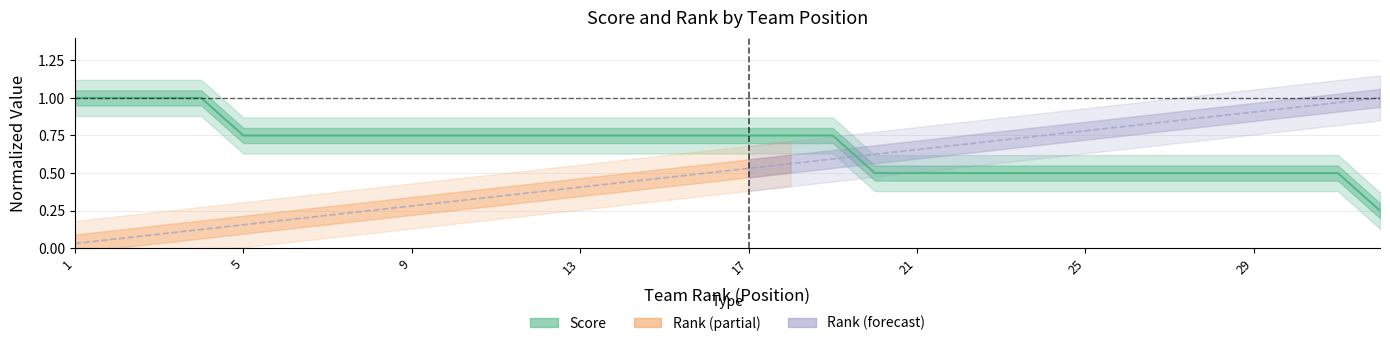

Reading right to left, list all the values displayed in this chart.

Rank: 1.0	1.0	0.9	0.9	0.9	0.8	0.8	0.8	0.8	0.7	0.7	0.7	0.6	0.6	0.6	0.5	0.5	0.5	0.4	0.4	0.4	0.3	0.3	0.3	0.2	0.2	0.2	0.2	0.1	0.1	0.1	0.0
Score: 0.2	0.5	0.5	0.5	0.5	0.5	0.5	0.5	0.5	0.5	0.5	0.5	0.5	0.8	0.8	0.8	0.8	0.8	0.8	0.8	0.8	0.8	0.8	0.8	0.8	0.8	0.8	0.8	1.0	1.0	1.0	1.0